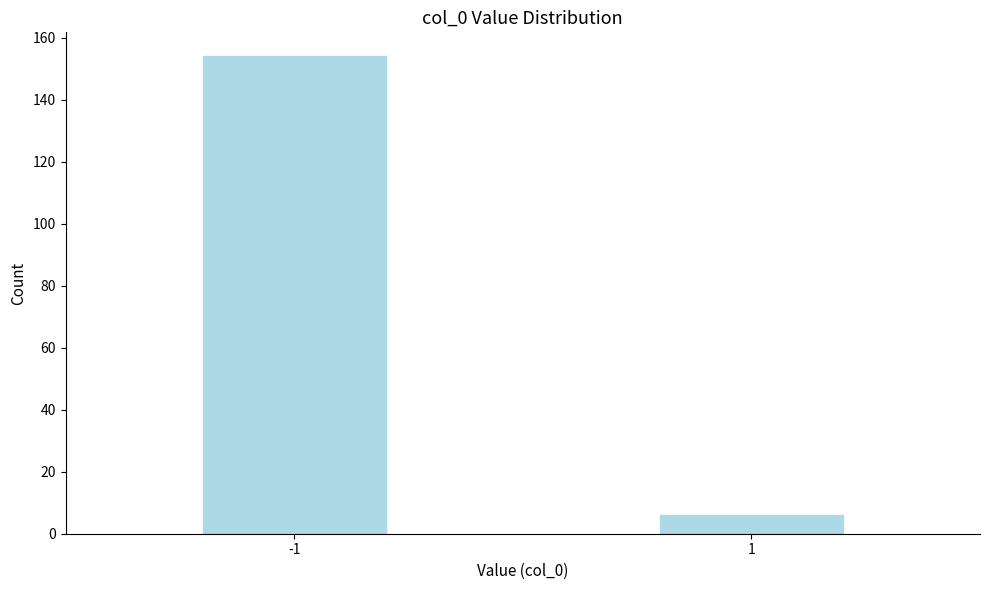

Reading right to left, what are all the values shown in this chart?

1=6	-1=154